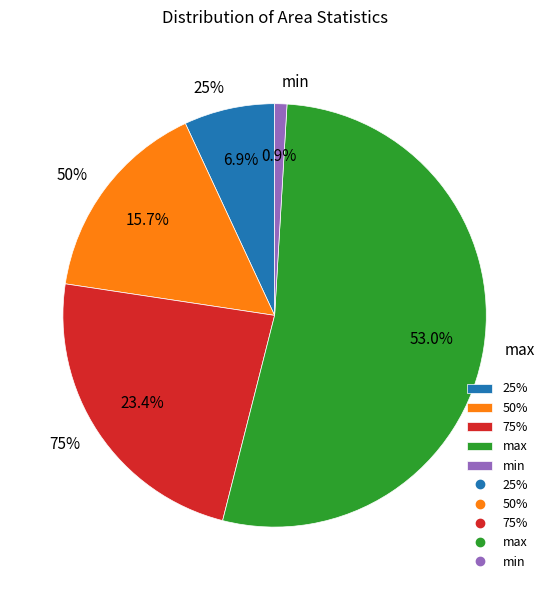

To the nearest percent, what is the average slice percentage?

20%